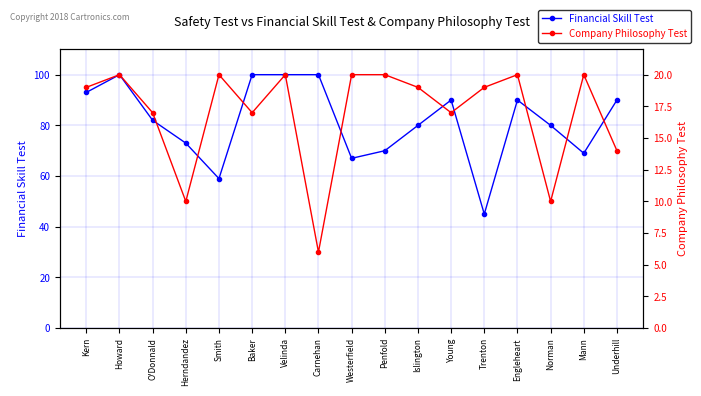

Does the chart display data point markers on the line(s)?

Yes